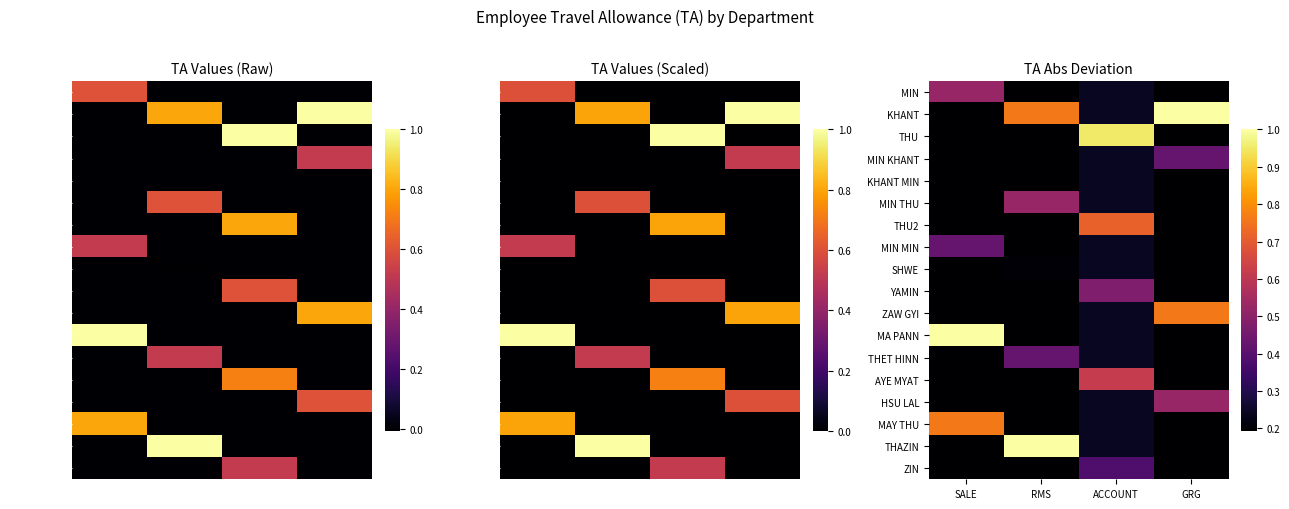

How many series are shown in this chart?

18